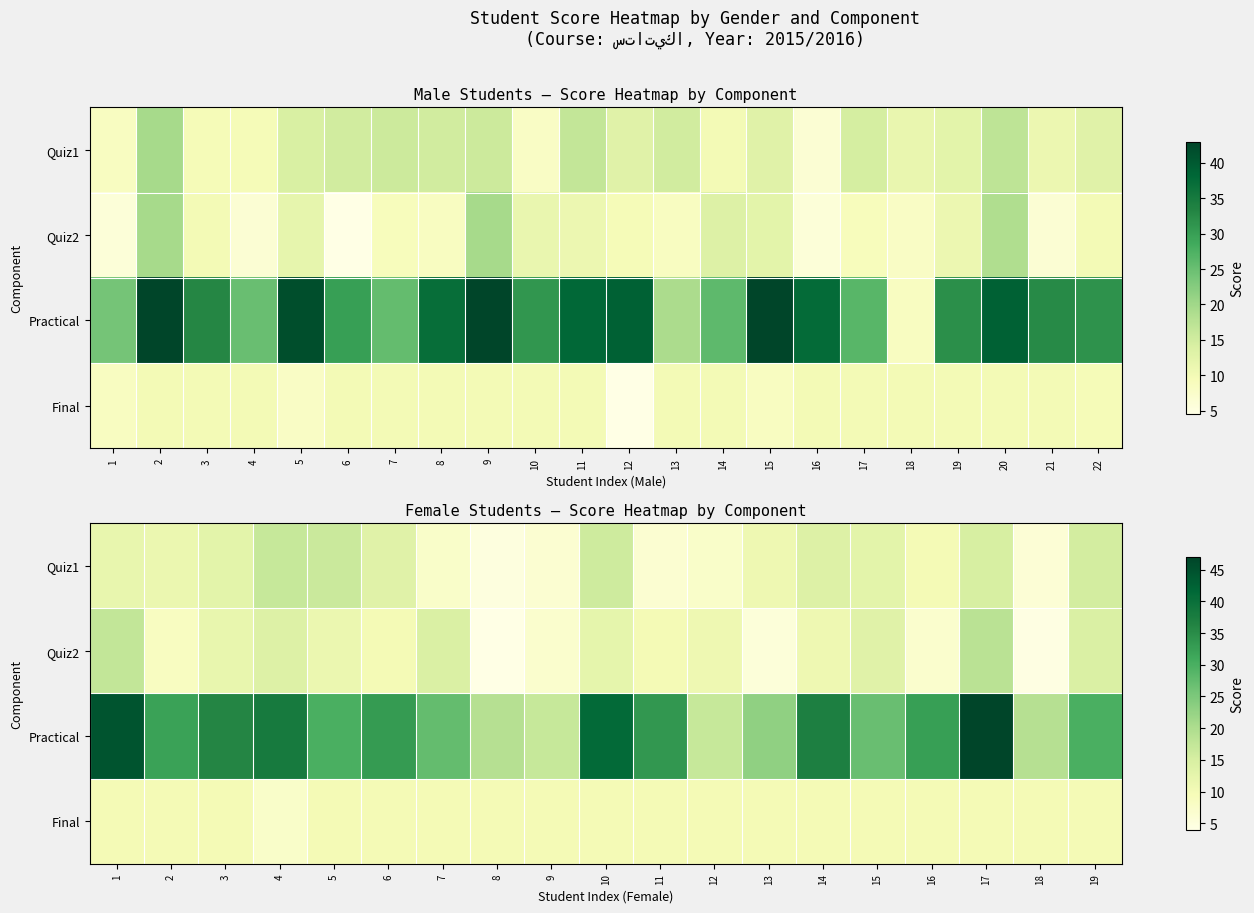

List the series in order of their peak value, lowest first.

Final, Quiz1, Quiz2, Practical